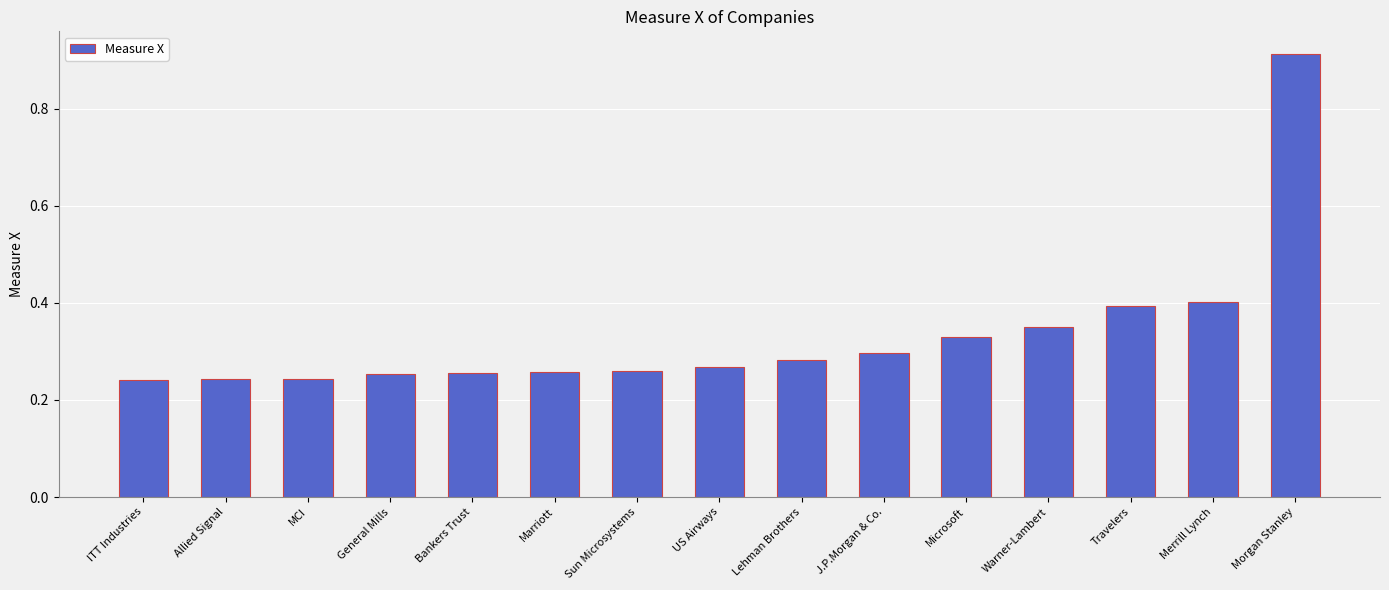

Which label corresponds to the largest value in the chart?

Morgan Stanley